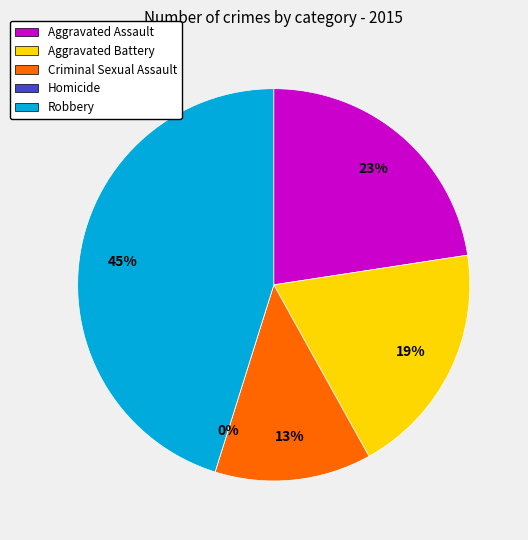

Combined, do Robbery and Aggravated Assault account for over 50%?

Yes